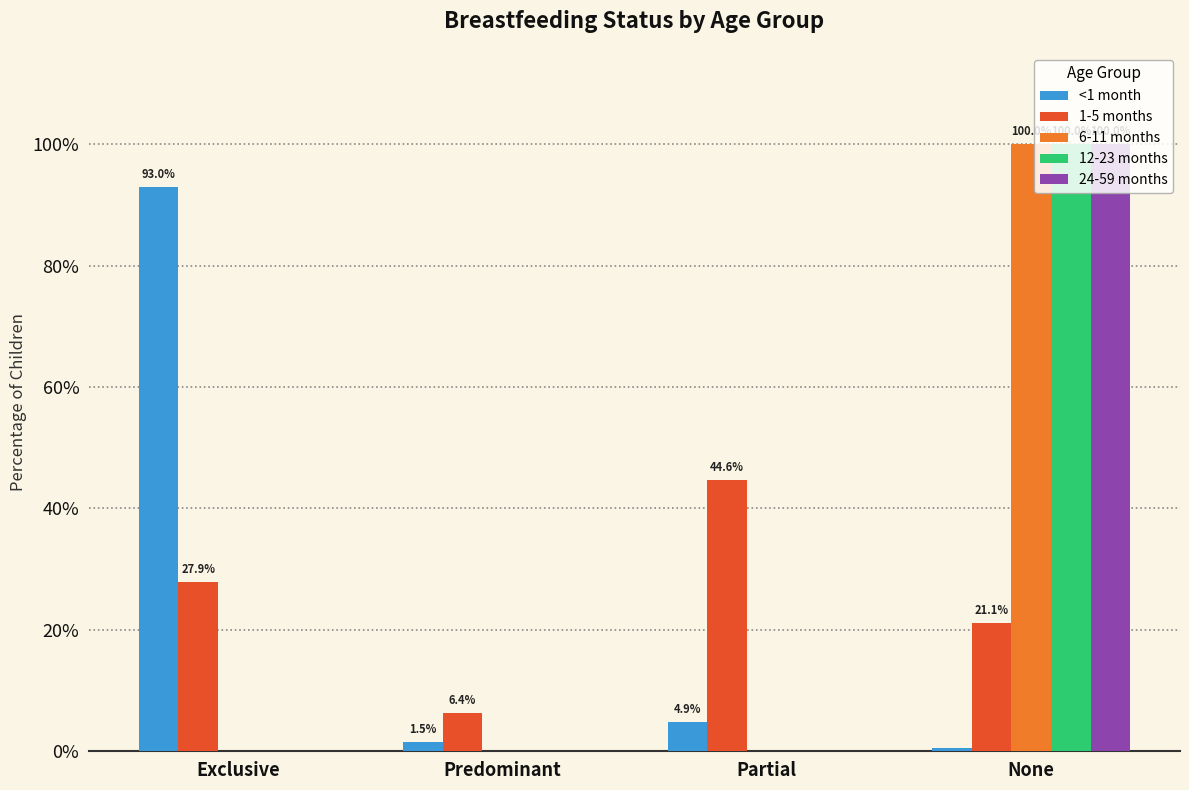

Reading right to left, list all the values displayed in this chart.

<1 month: None=0.0	Partial=0.0	Predominant=0.0	Exclusive=0.9
1-5 months: None=0.2	Partial=0.4	Predominant=0.1	Exclusive=0.3
6-11 months: None=1.0	Partial=0.0	Predominant=0.0	Exclusive=0.0
12-23 months: None=1.0	Partial=0.0	Predominant=0.0	Exclusive=0.0
24-59 months: None=1.0	Partial=0.0	Predominant=0.0	Exclusive=0.0